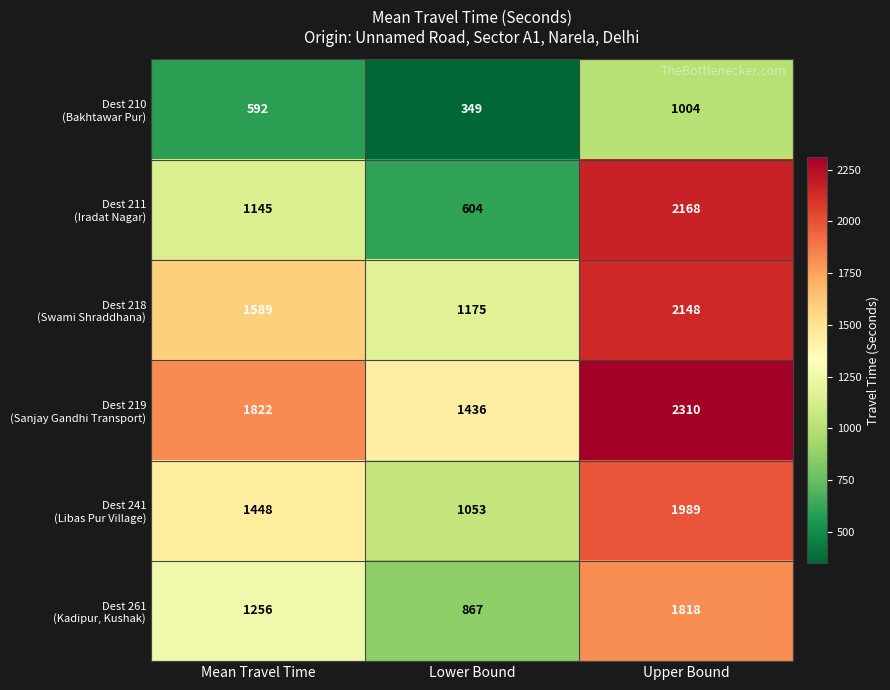

What is the total value across all series at Lower Bound?

5484